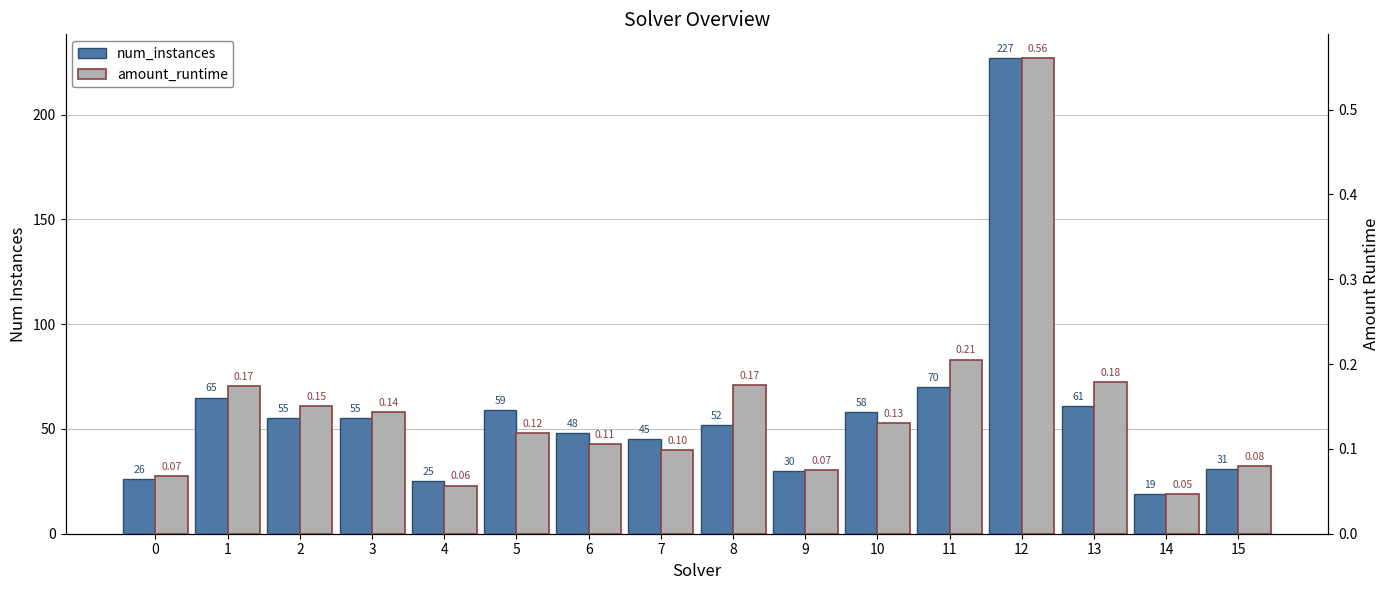

Does the chart contain any negative values?

No